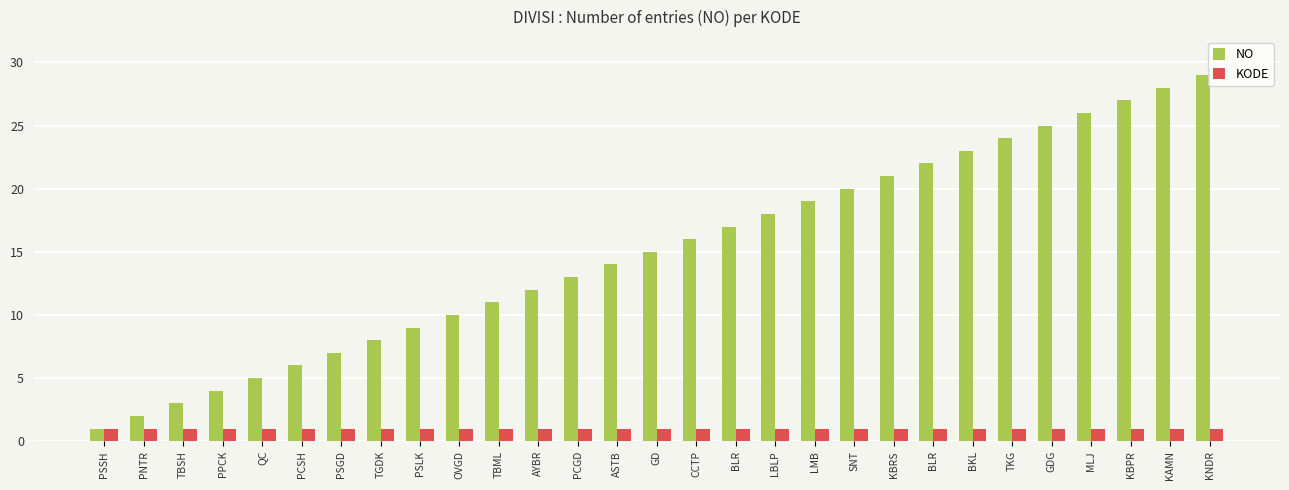

At which category does the chart reach its peak across all series?

KNDR